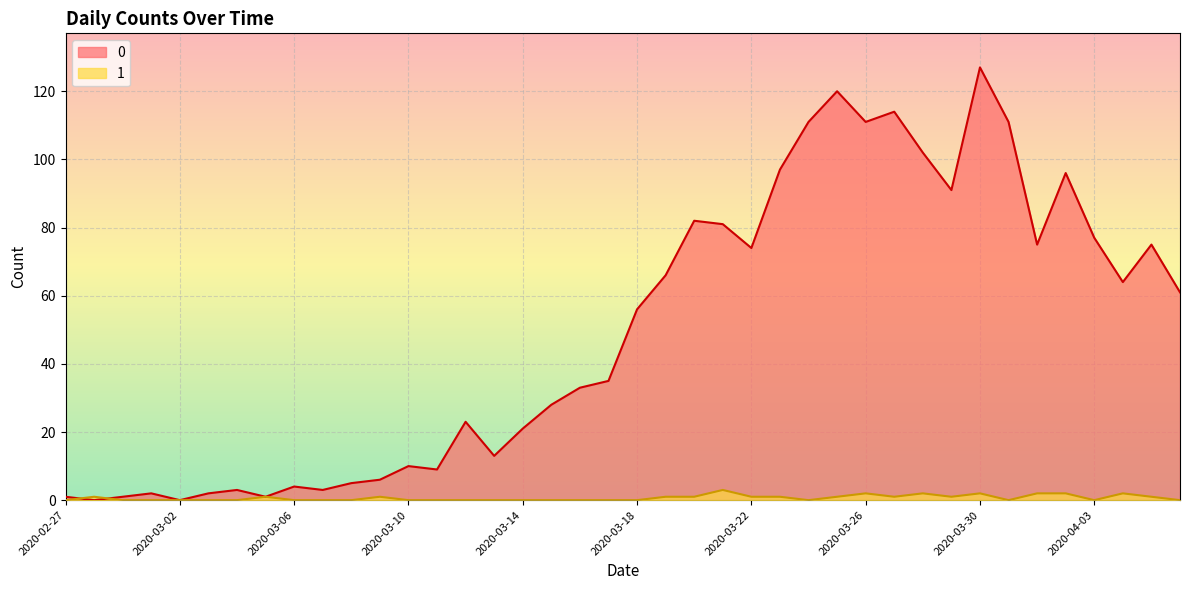

What are all the series names shown in the legend?

0, 1